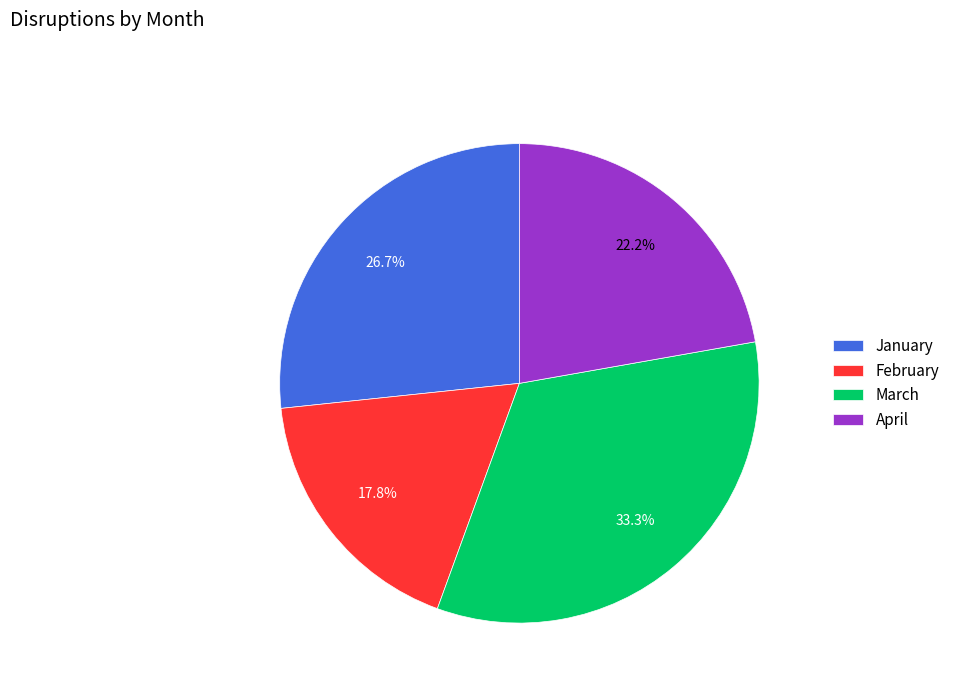

What portion of the pie excludes April?

77.8%